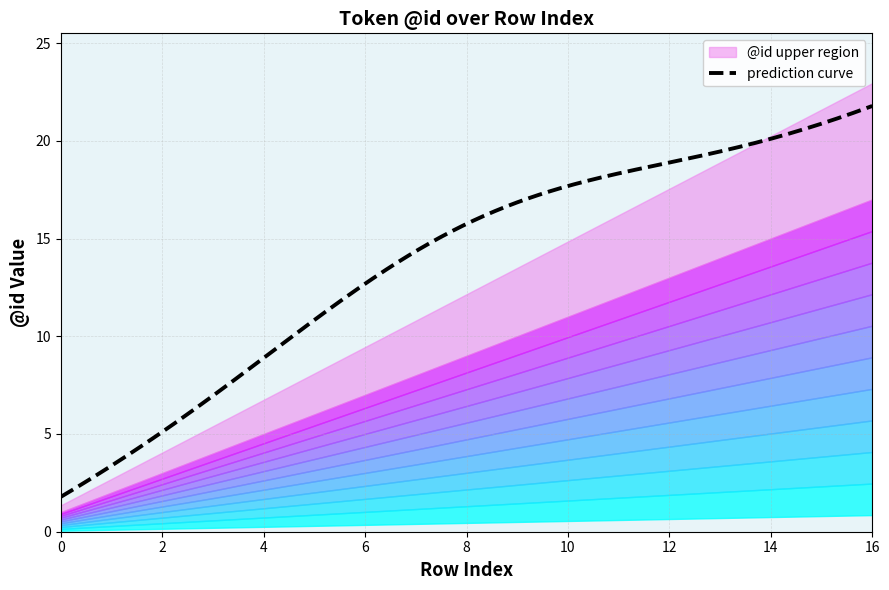

True or false: the data shows 26 at 15.

False